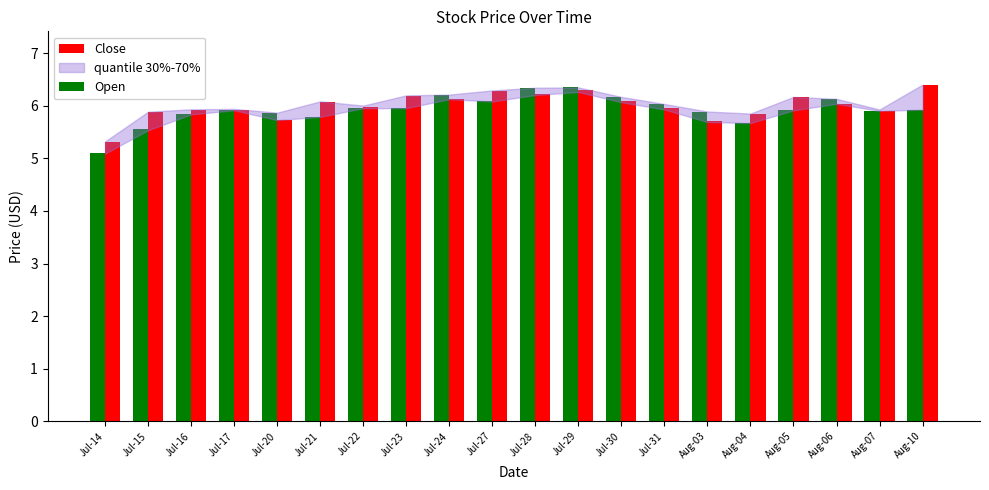

True or false: Open has a value of 9.7 at Jul-16.

False